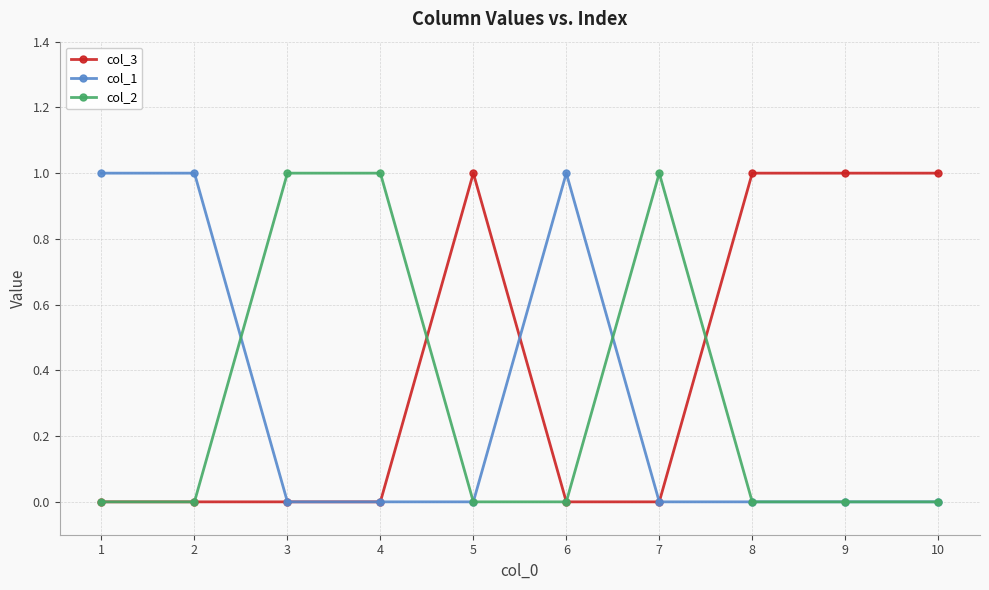

What is the sum of the col_2 values at 7 and 1?

1